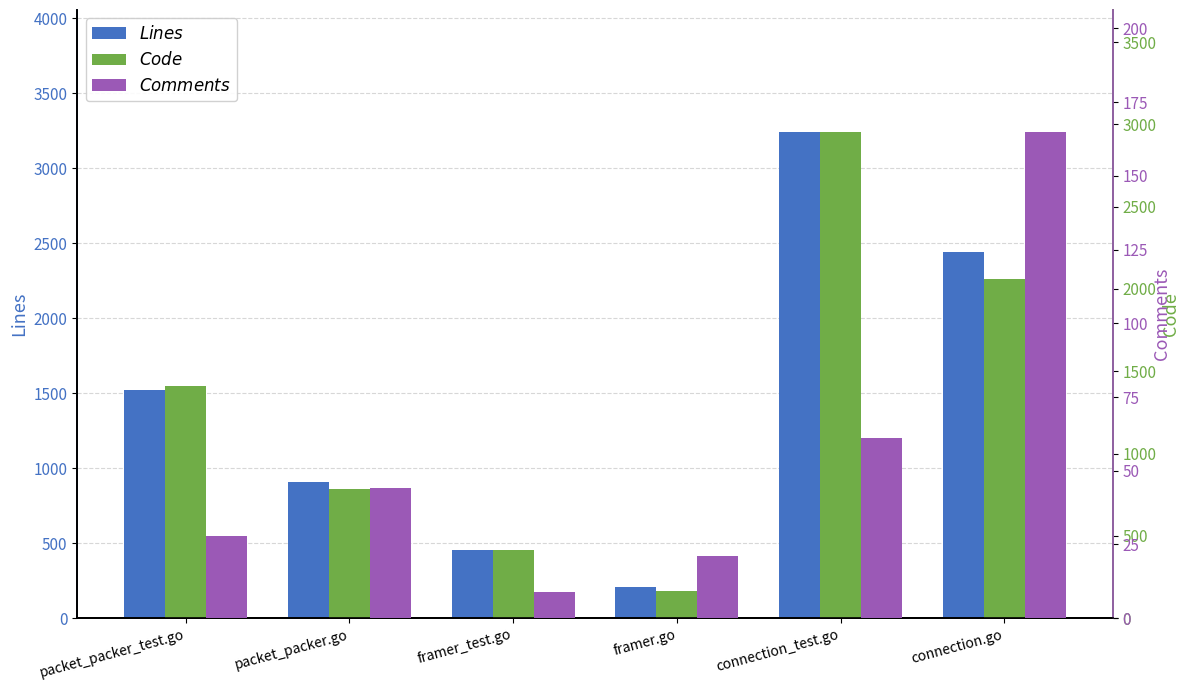

List the series in order of their peak value, highest first.

Lines, Code, Comments